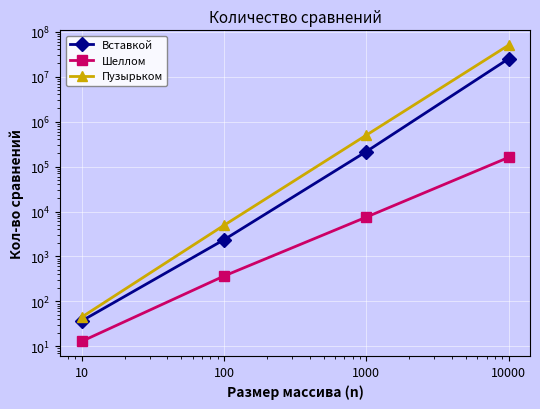

At which label does Вставкой first exceed 215495?

10000